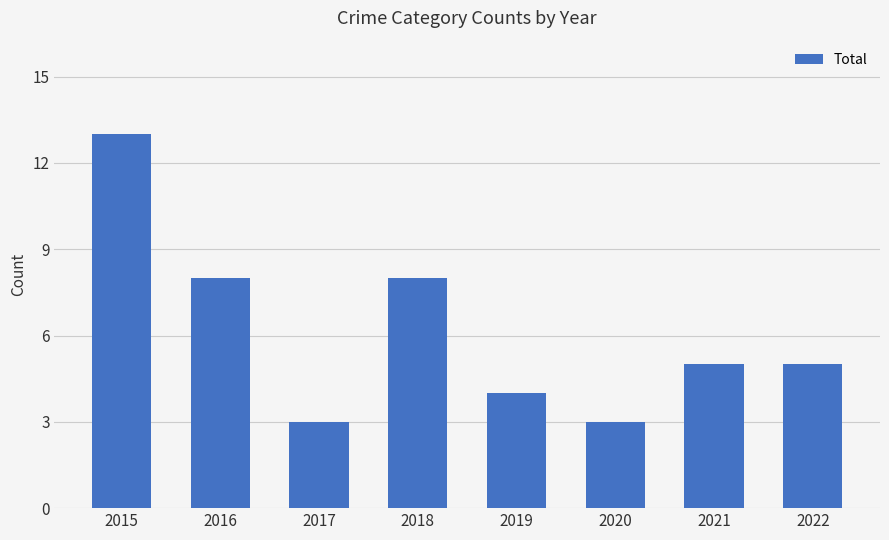

What is the difference between the maximum and second lowest values?

10